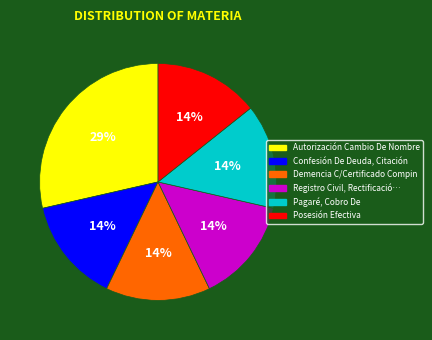

Is there any slice that represents more than half of the pie?

No